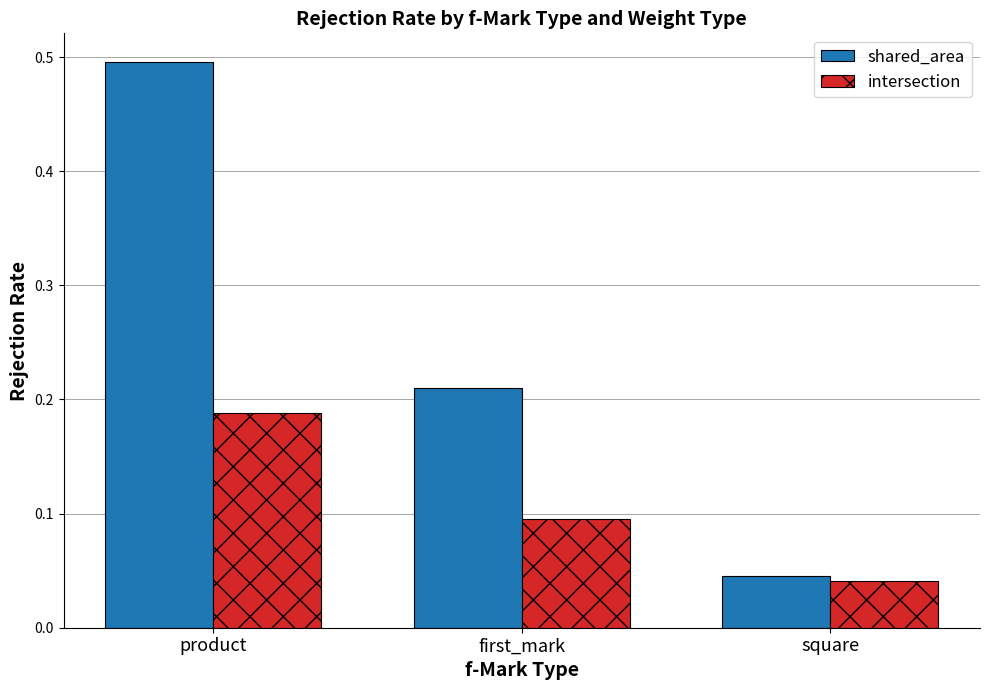

Are the bars horizontal?

No